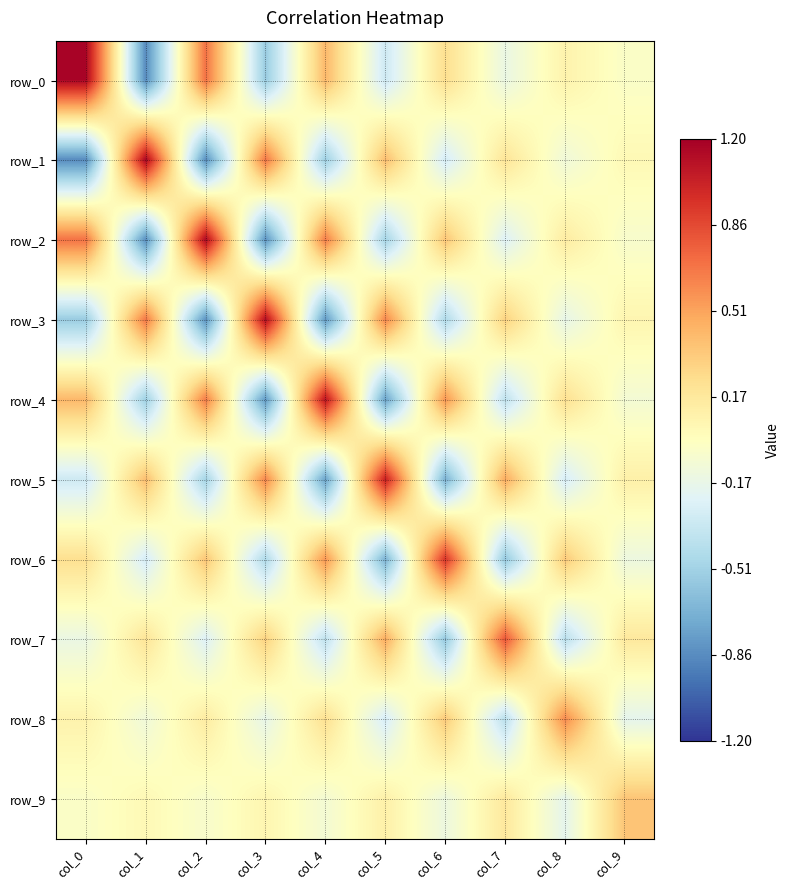

What is the difference between the row_8 values at col_9 and col_0?

0.3